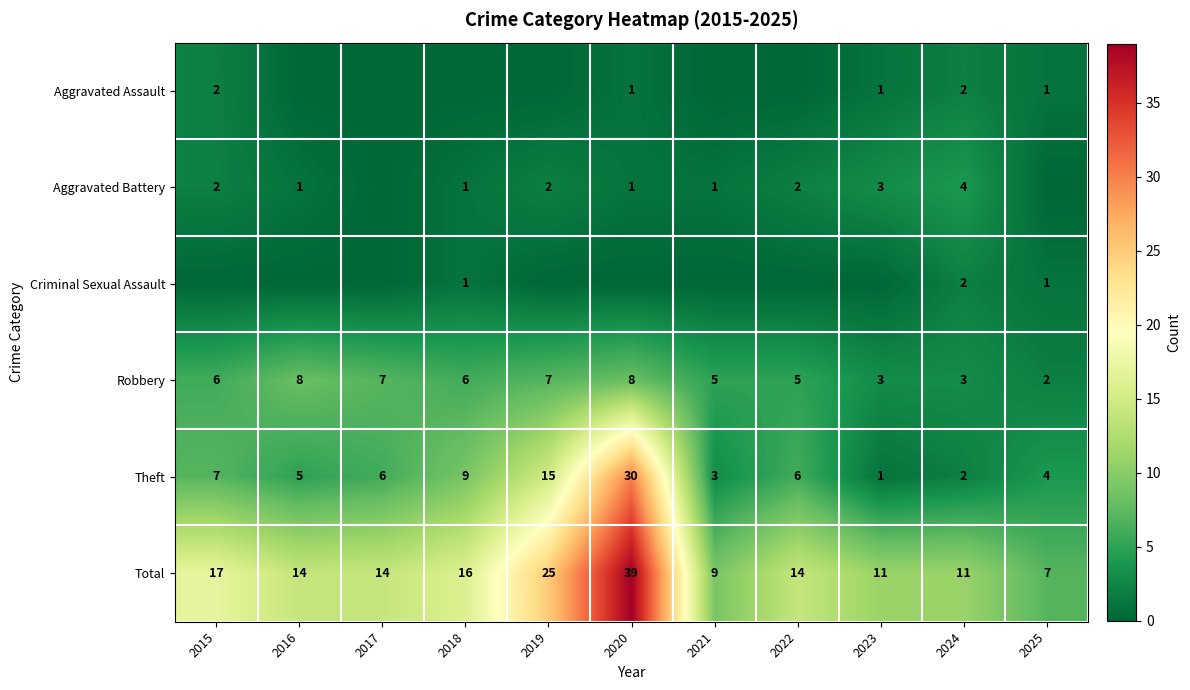

Is the value of Criminal Sexual Assault at 2024 greater than the value of Theft at 2025?

No